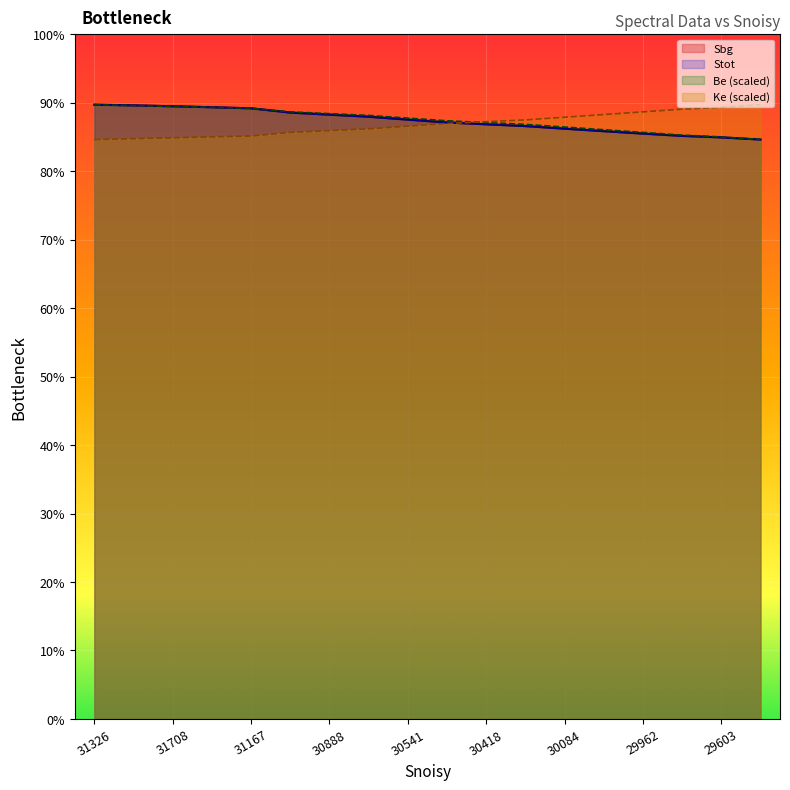

At which category is the sum across all series the highest?

31326